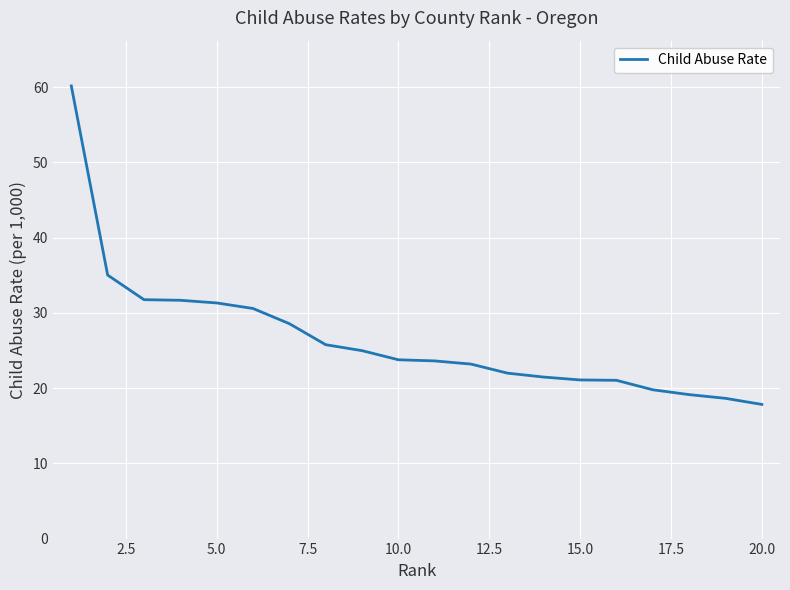

What is the minimum value shown in the chart?

17.8